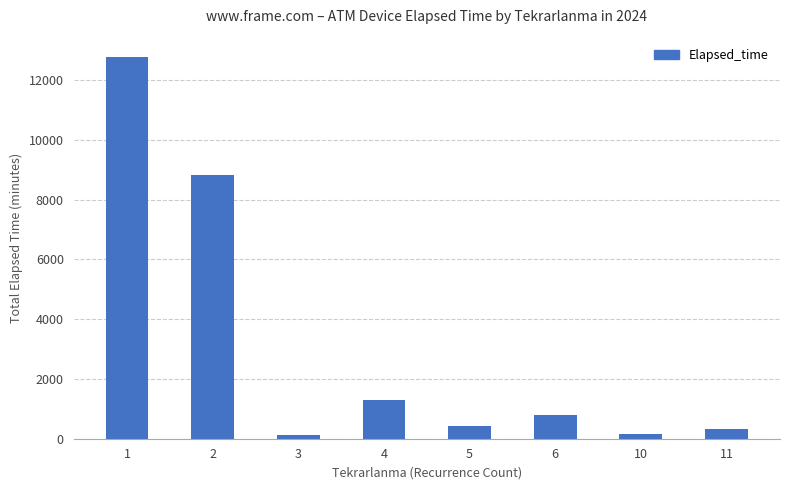

How many data points are less than 790?

4